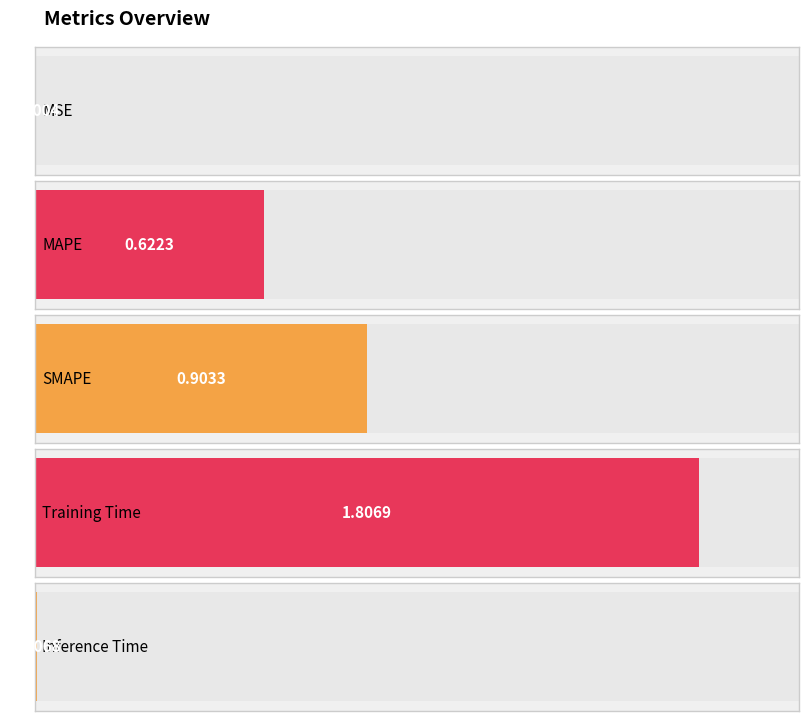

What is the average value?

0.7